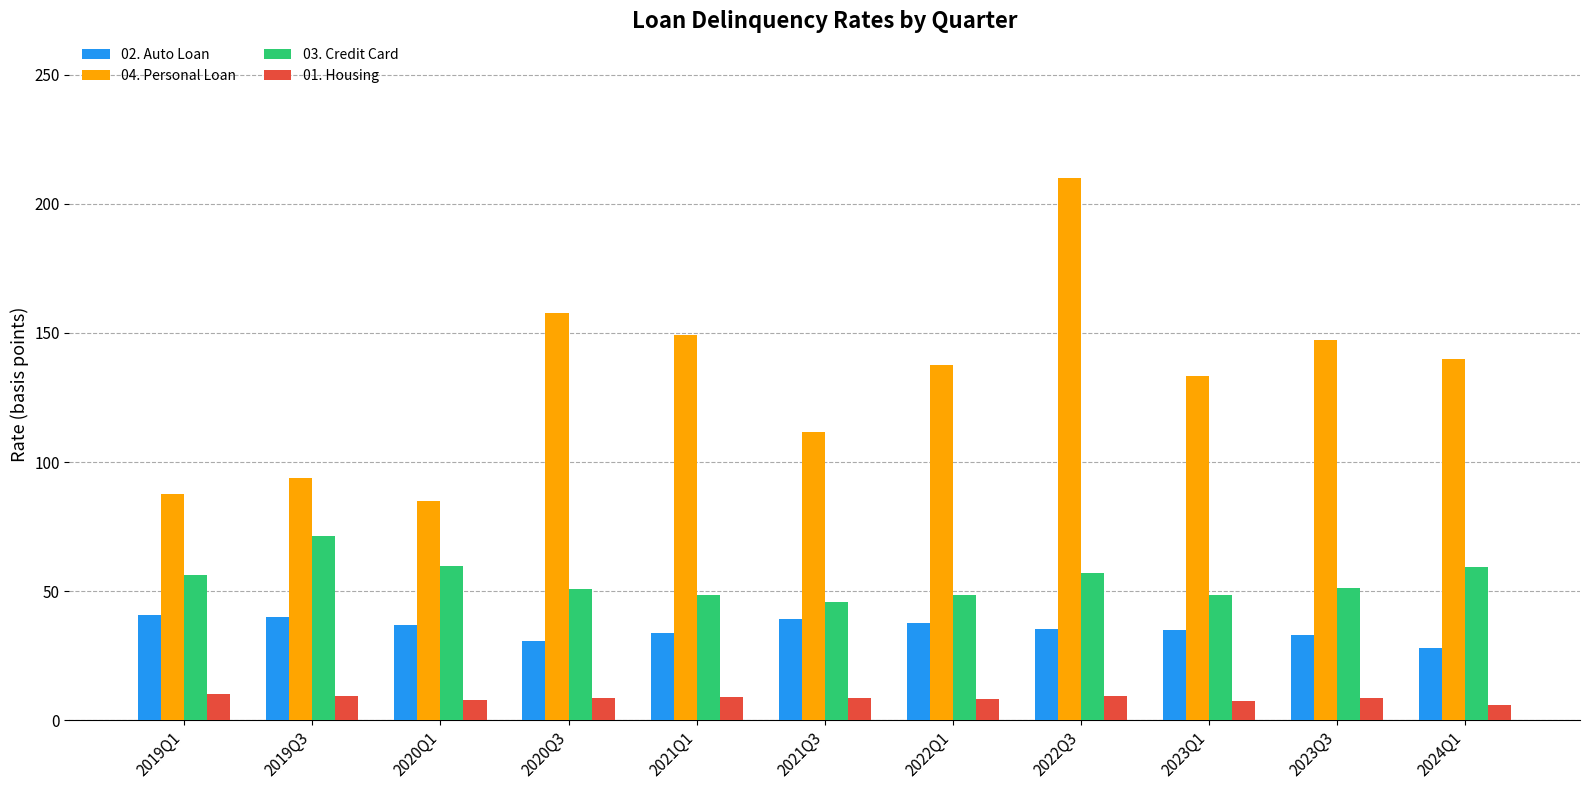

What is the average value of the 02. Auto Loan series?

35.5